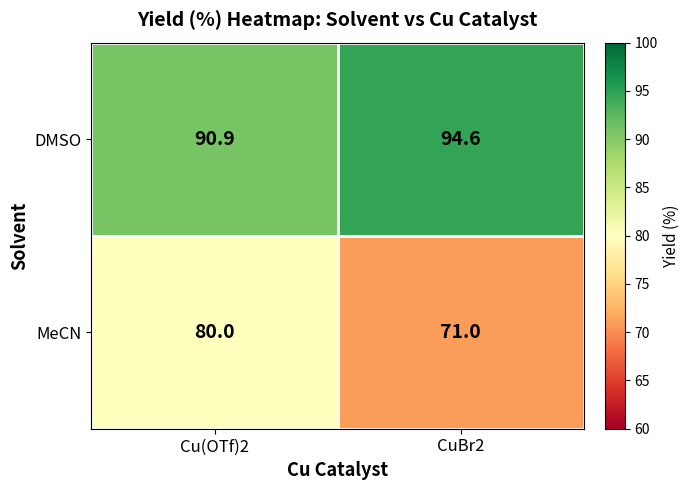

What is the approximate value of DMSO at Cu(OTf)2?

90.9